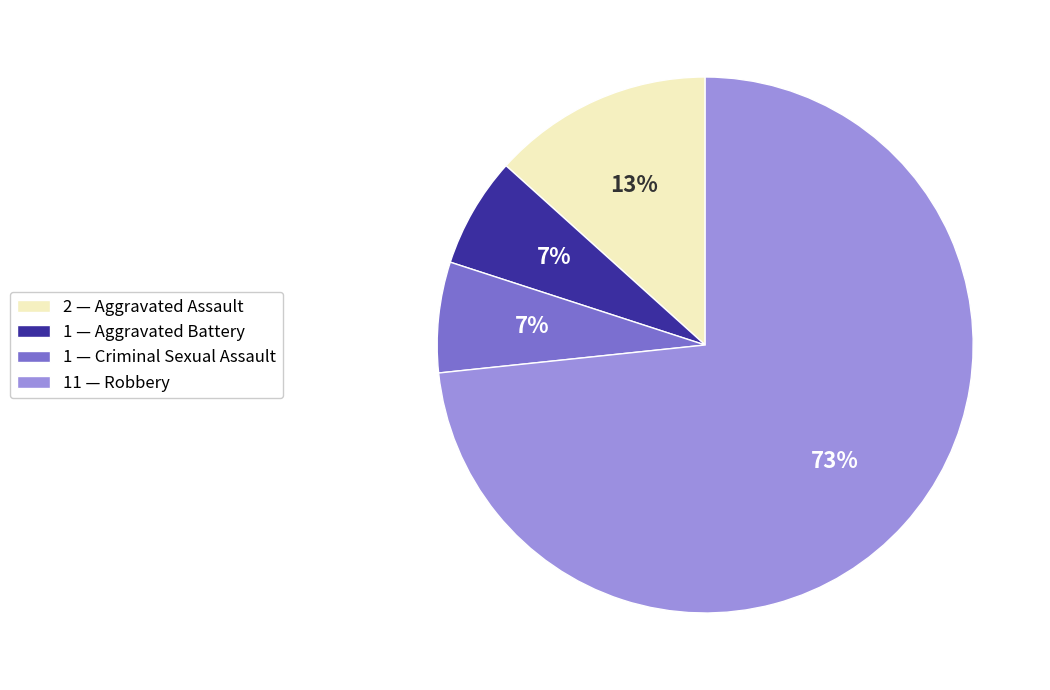

Combined, do 1 — Criminal Sexual Assault and 2 — Aggravated Assault account for over 50%?

No